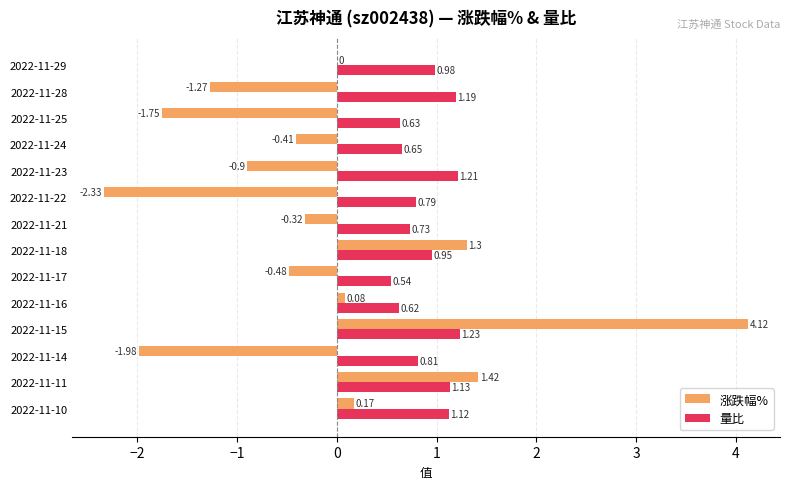

What is the average value of the 涨跌幅% series?

-0.2